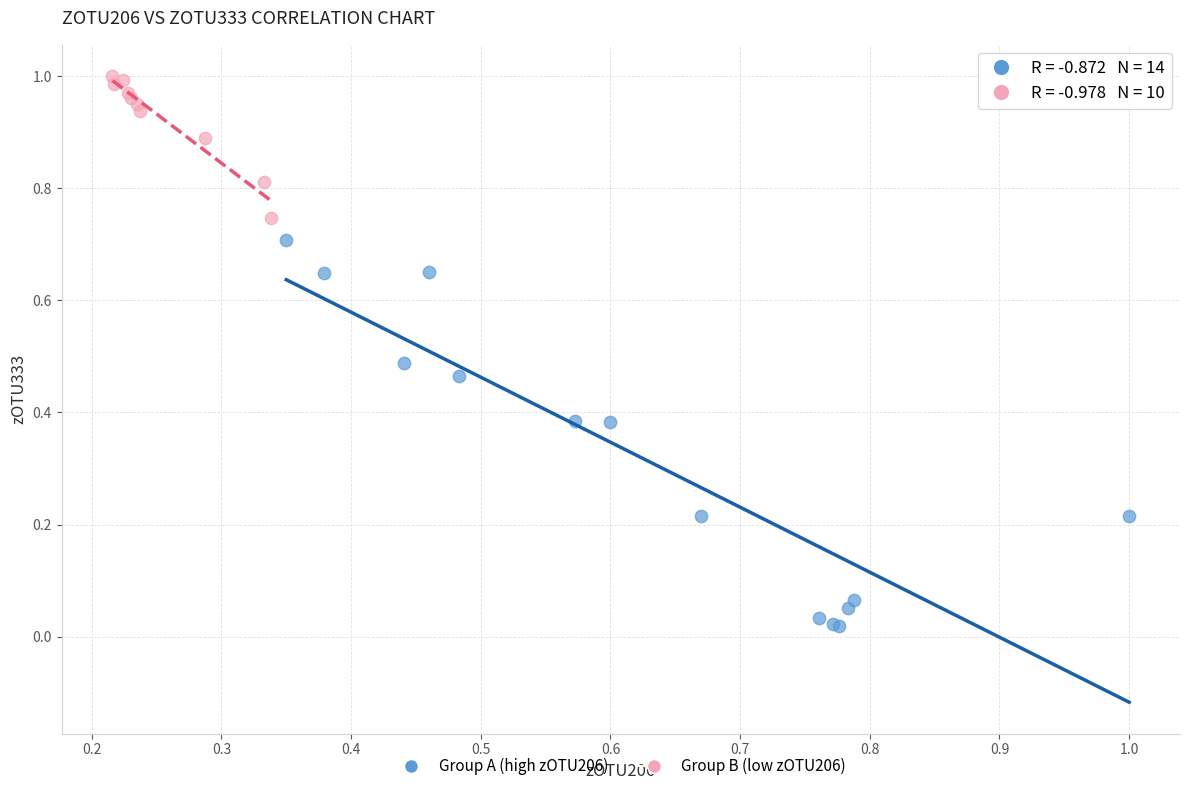

Which series reaches the maximum Y coordinate?

Group B (low zOTU206)